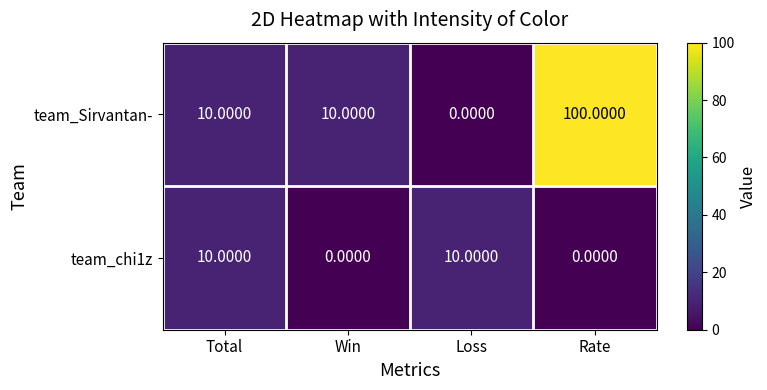

Is the value of team_chi1z at Total greater than the value of team_Sirvantan- at Loss?

Yes